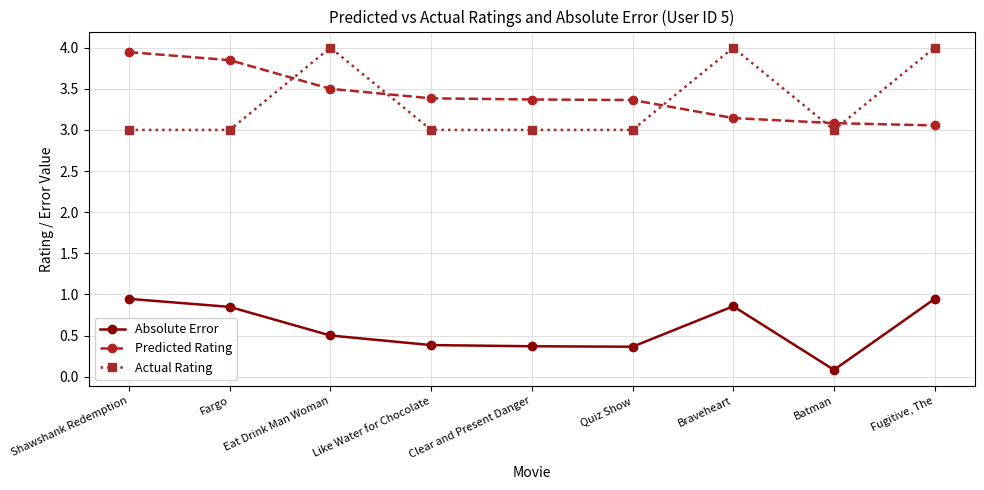

Between which two adjacent categories do Actual Rating and Predicted Rating first intersect?

Fargo and Eat Drink Man Woman